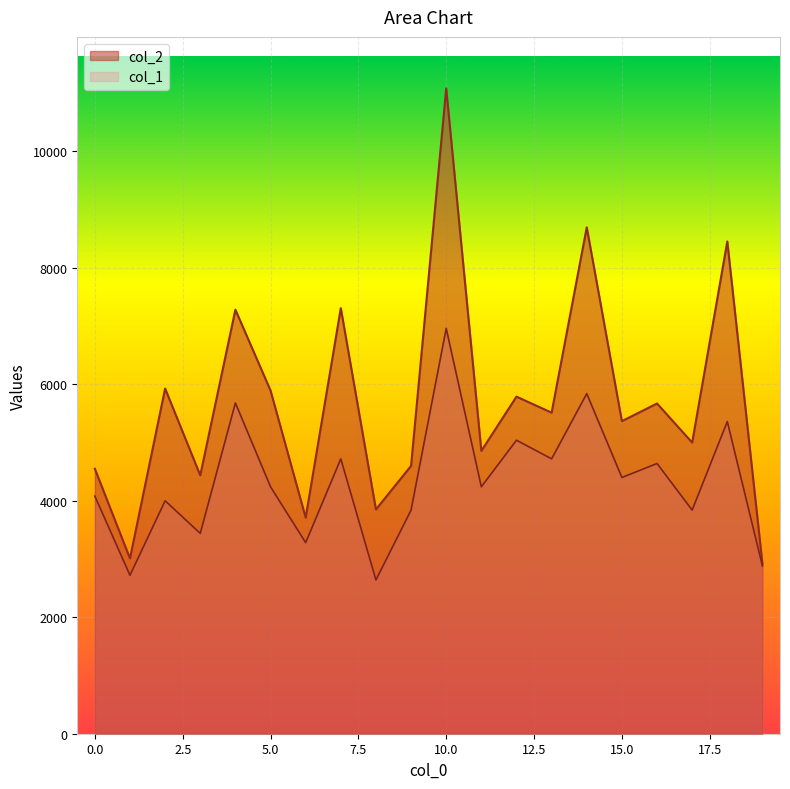

Where does the col_1 series first go above 4240?

4